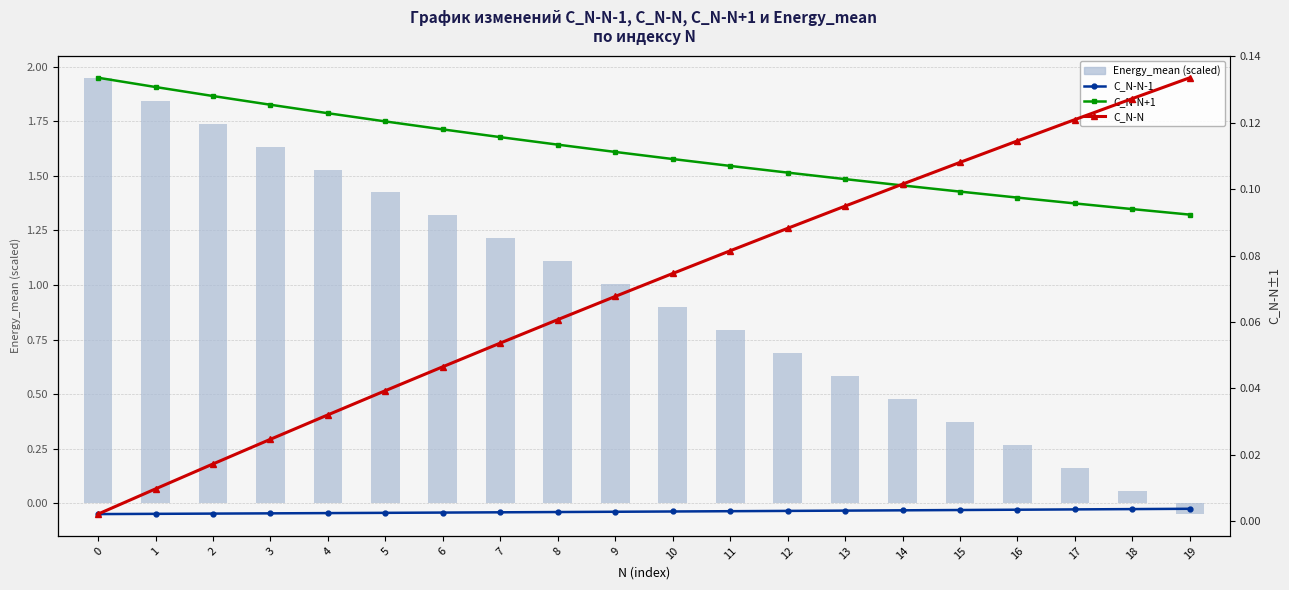

The value of Energy_mean (scaled) at 12 is 0.7. True or false?

True